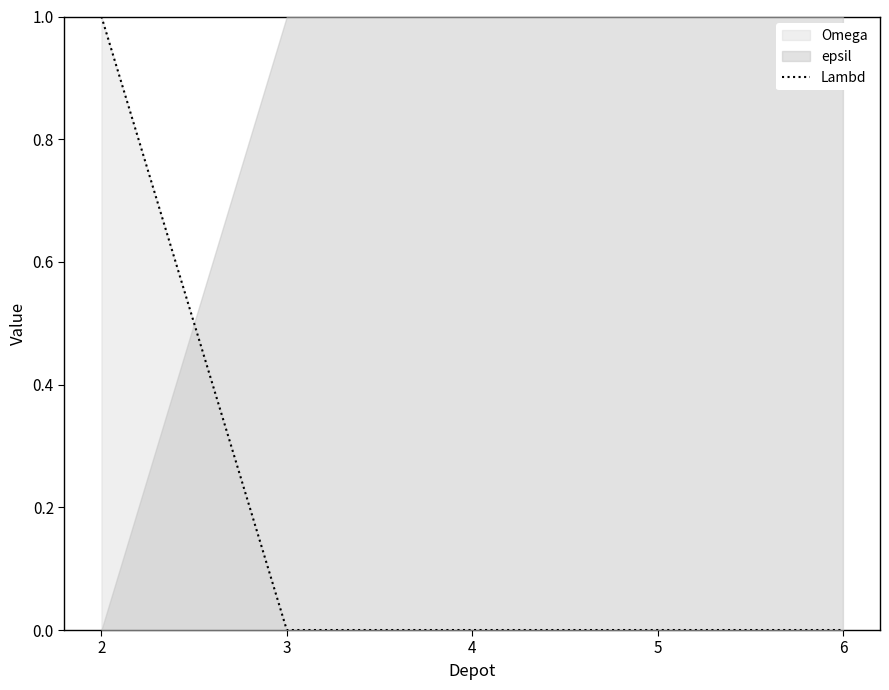

What is the difference between the values at 2 and 5?

1